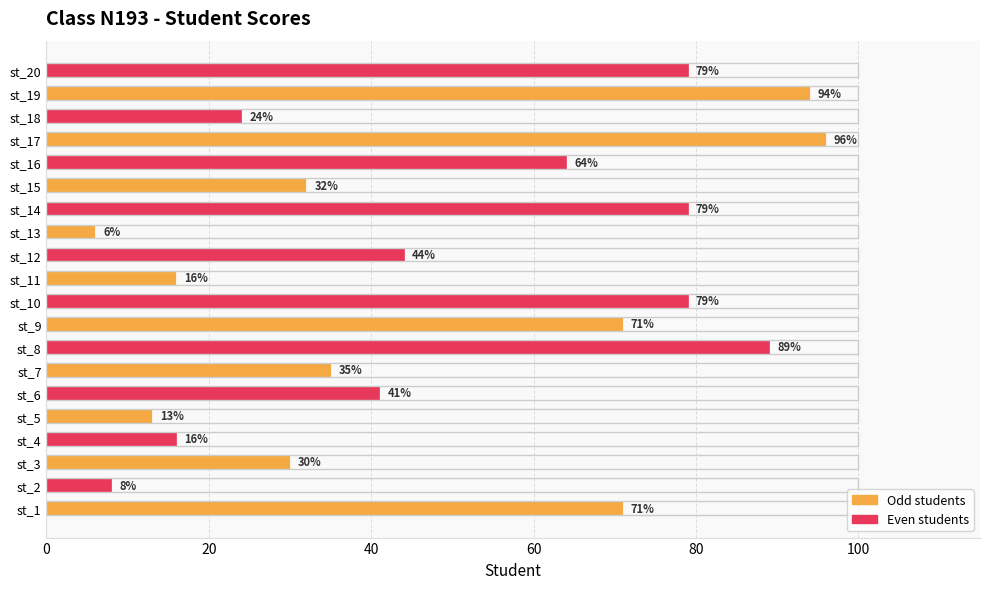

Approximately how many times larger is the value at st_15 compared to st_1?

0.5